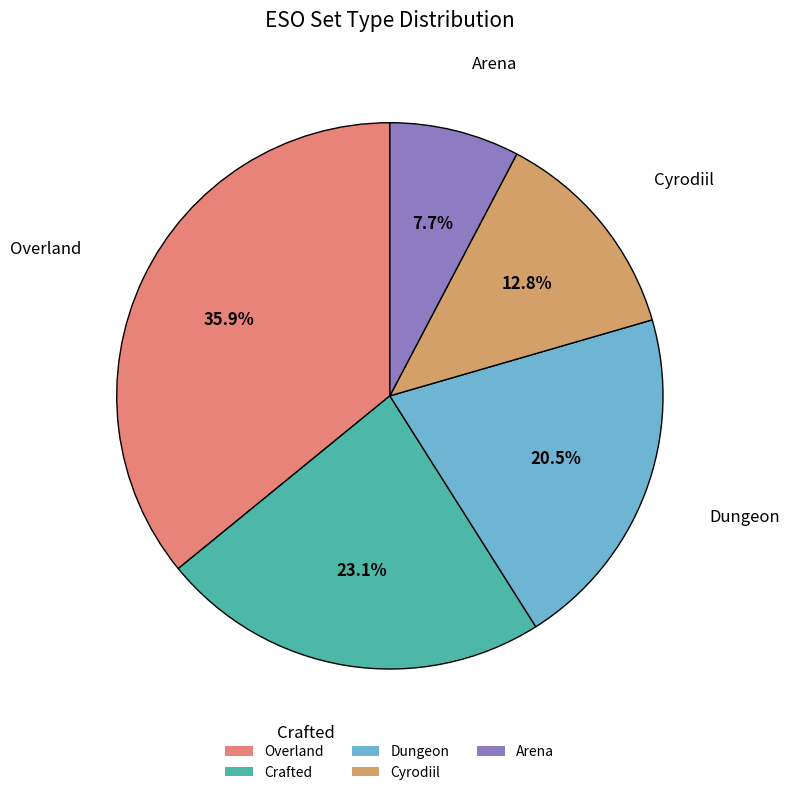

To the nearest percent, what is the difference between the largest and smallest slice percentages?

28%